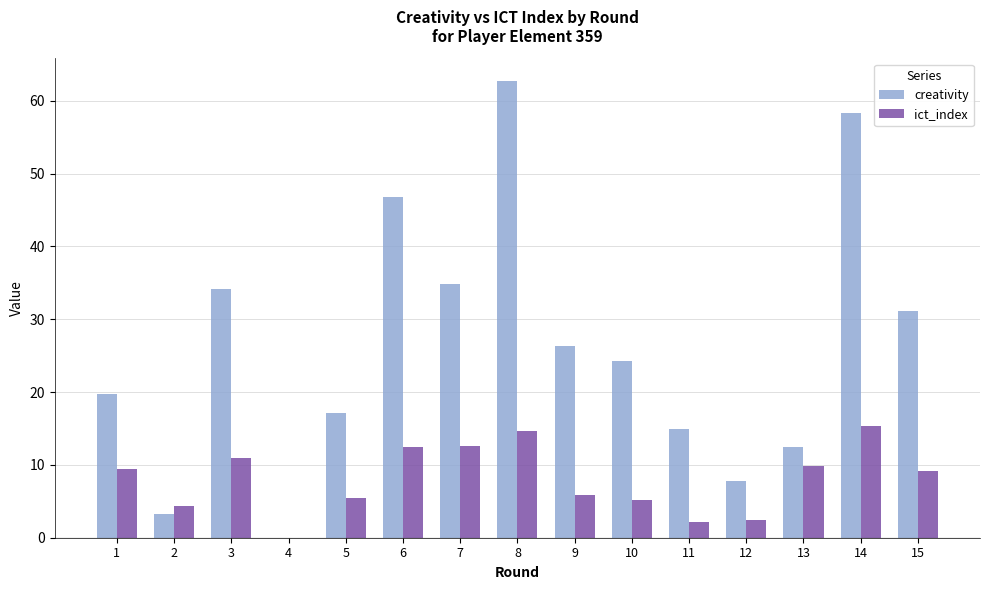

What is the sum of all creativity values?

393.6